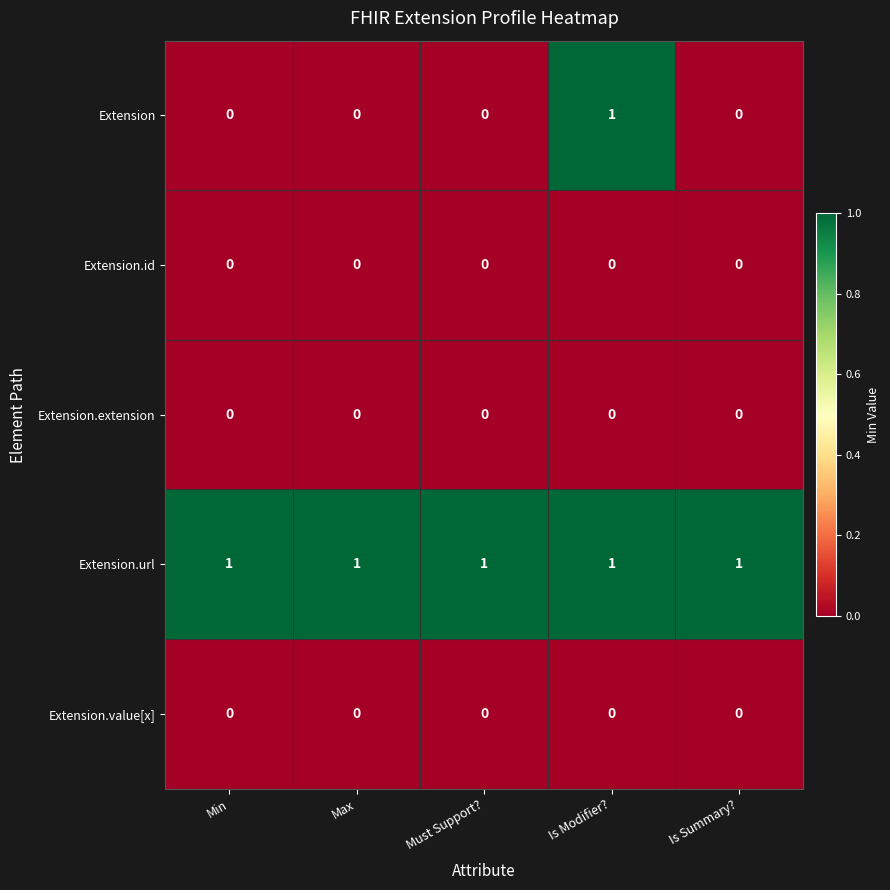

The Extension series shows 0 at Is Summary?. True or false?

True